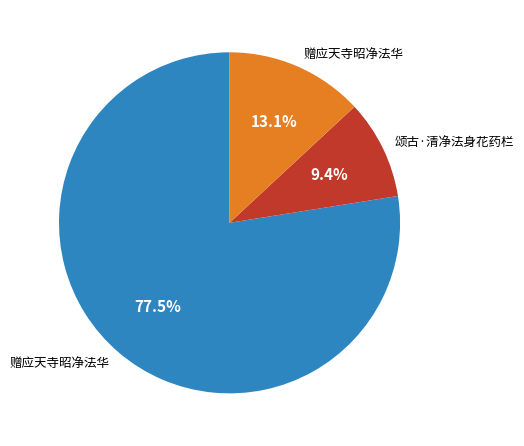

Is there any slice that represents more than half of the pie?

Yes